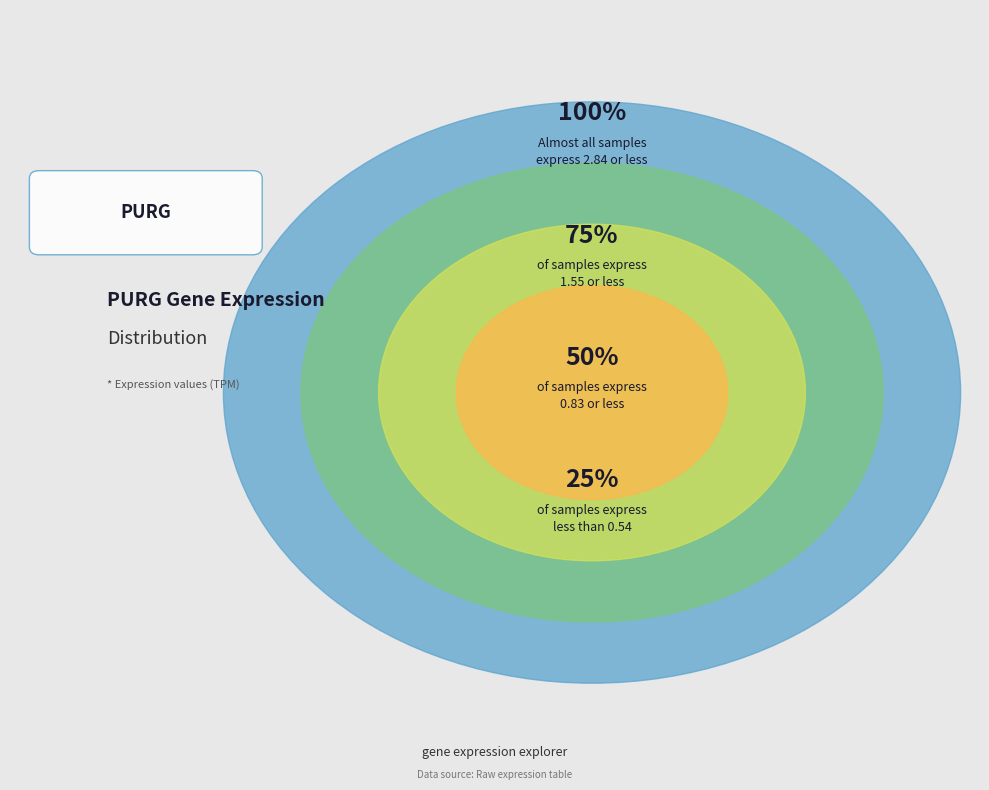

Does any single category account for the majority?

No